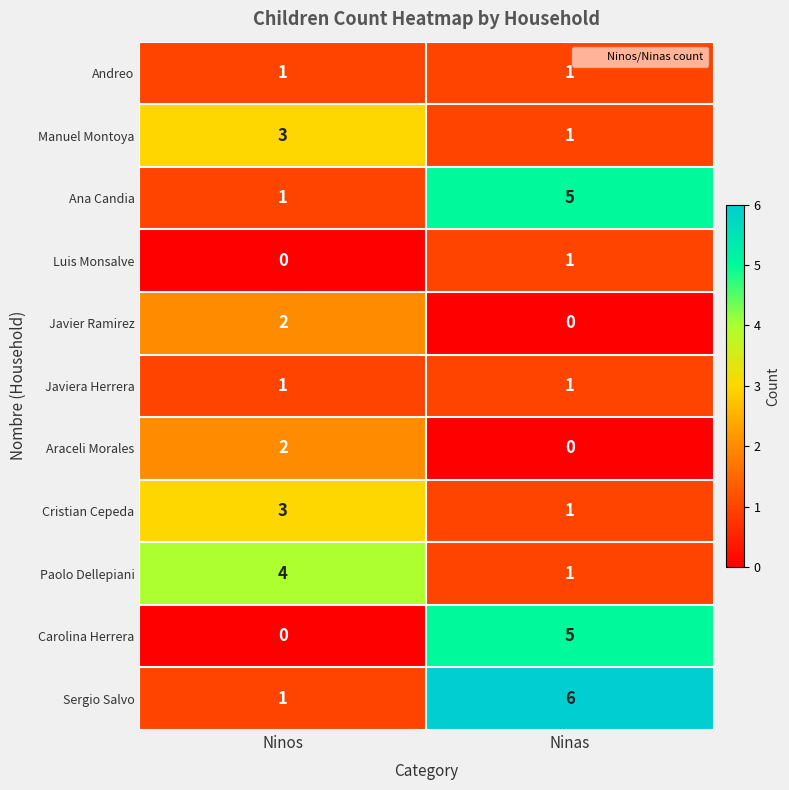

Reading right to left, what are all the values shown in this chart?

Andreo: 1	1
Manuel Montoya: 1	3
Ana Candia: 5	1
Luis Monsalve: 1	0
Javier Ramirez: 0	2
Javiera Herrera: 1	1
Araceli Morales: 0	2
Cristian Cepeda: 1	3
Paolo Dellepiani: 1	4
Carolina Herrera: 5	0
Sergio Salvo: 6	1